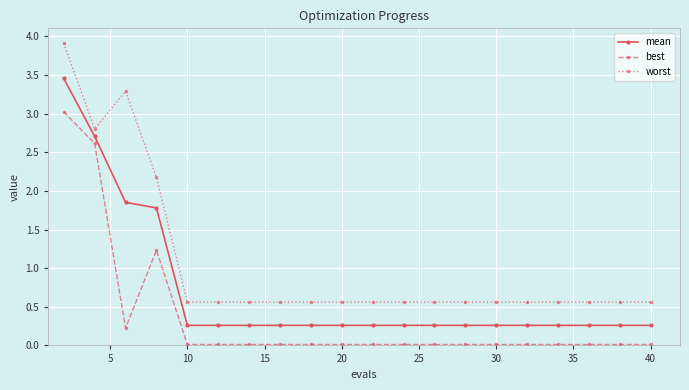

How many data points does each series have?

20